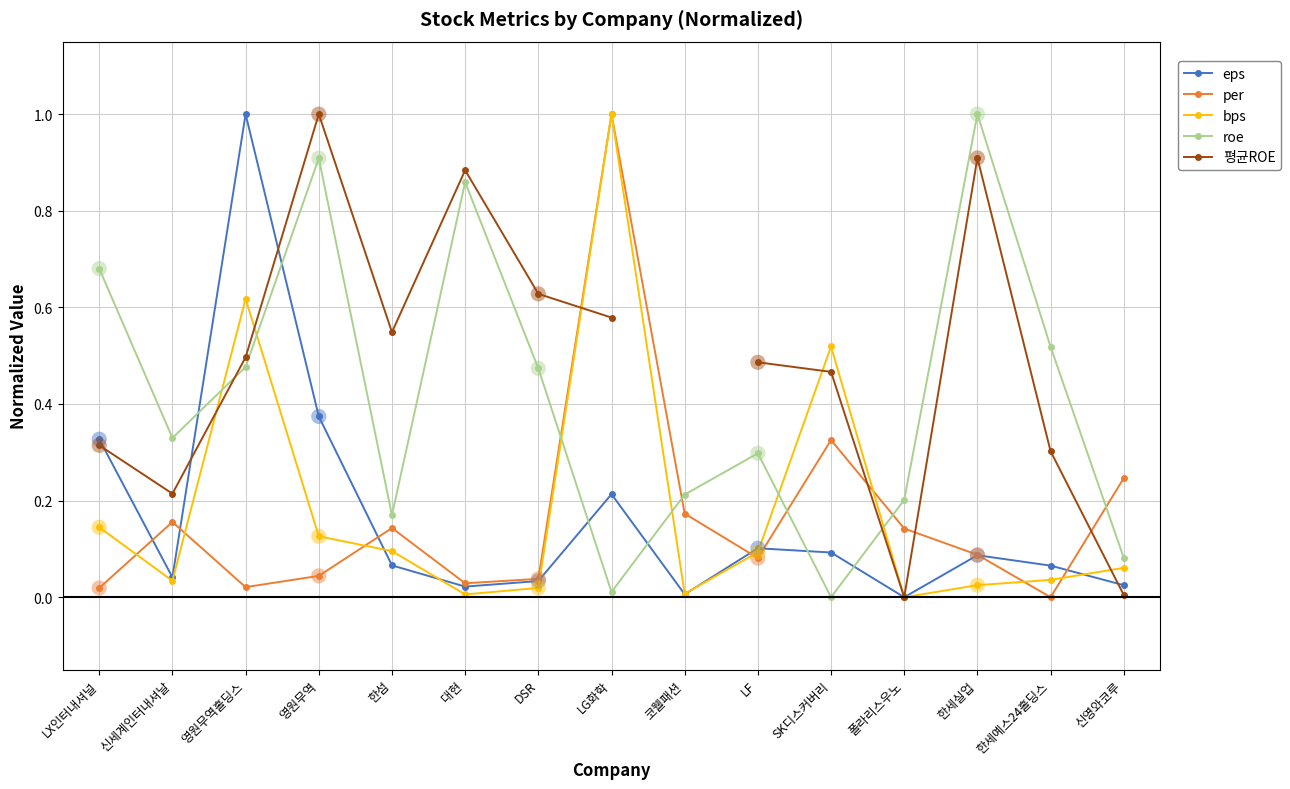

Is the value of roe at 코웰패션 greater than the value of per at 신세계인터내셔날?

Yes